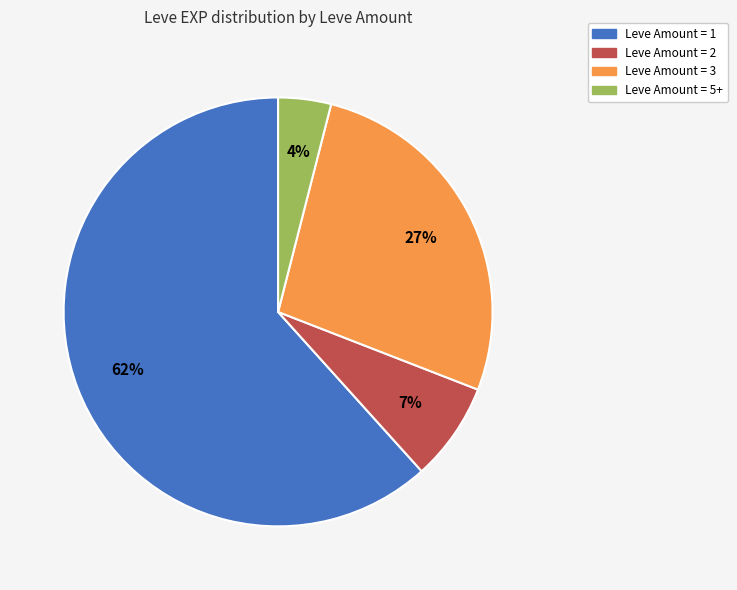

Does any single category account for the majority?

Yes